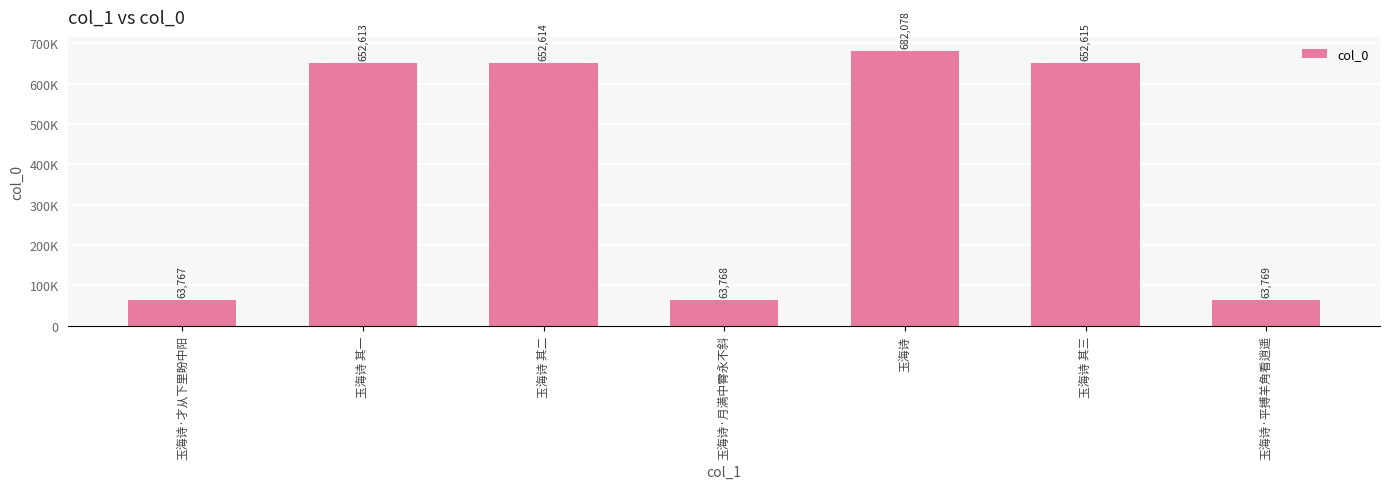

Reading right to left, transcribe all the data shown in this chart.

玉海诗·平搏羊角看逍遥=63769	玉海诗 其三=652615	玉海诗=682078	玉海诗·月满中霄永不斜=63768	玉海诗 其二=652614	玉海诗 其一=652613	玉海诗·才从下里盼中阳=63767